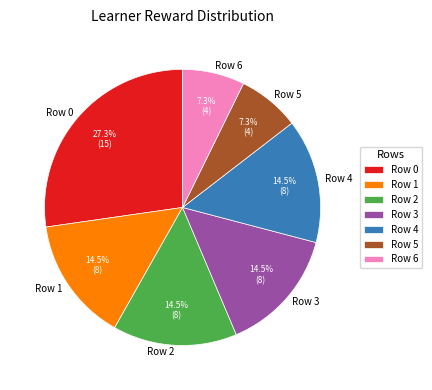

Approximately how many times larger is the value at Row 6 compared to Row 2?

0.5